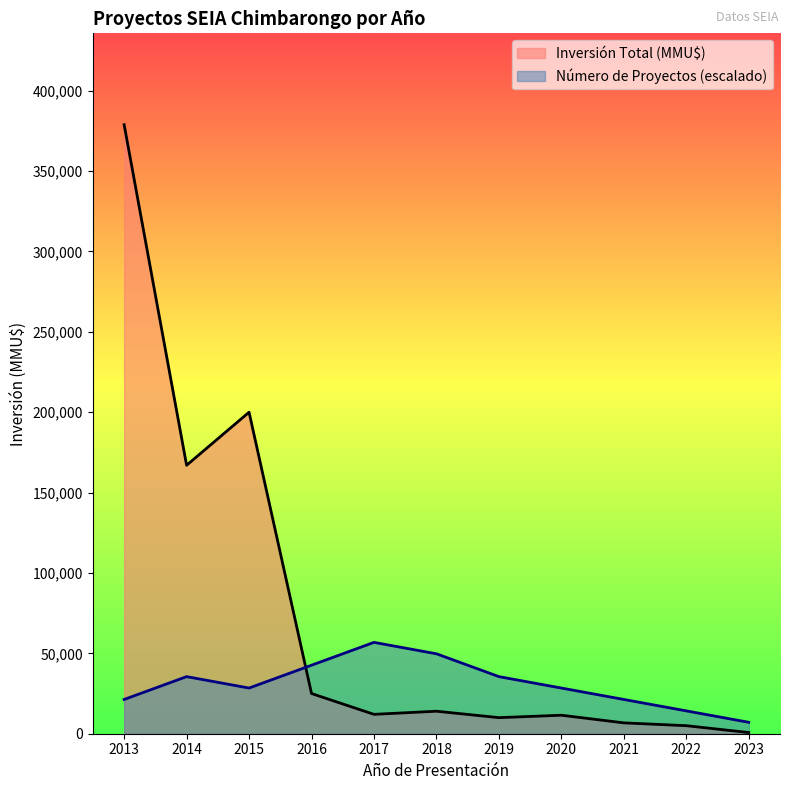

Between which two adjacent categories do Inversión Total (MMU$) and Número de Proyectos first intersect?

2015 and 2016